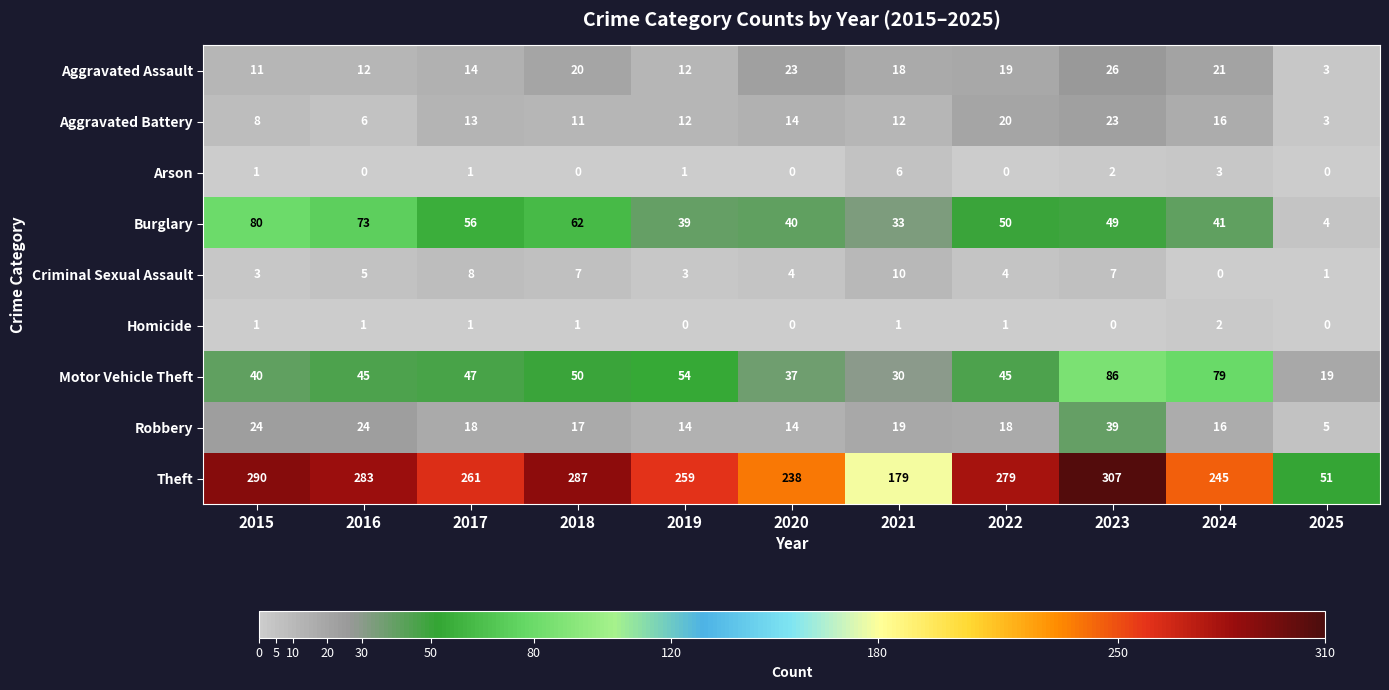

Where is Aggravated Battery nearest to the value 13?

2017